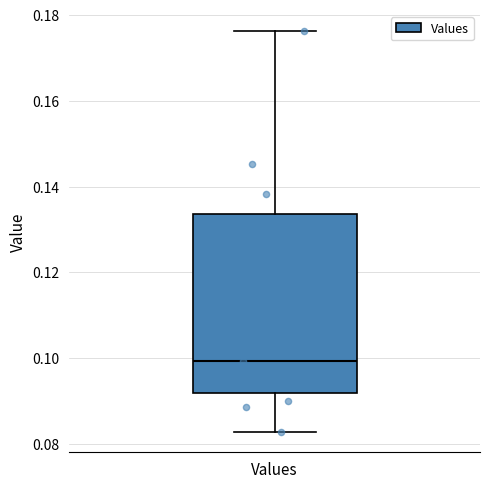

Where does the median line of the box for Values sit on the y-axis? The values are not printed on the chart, so give them approximately, as read against the axis.

0.100